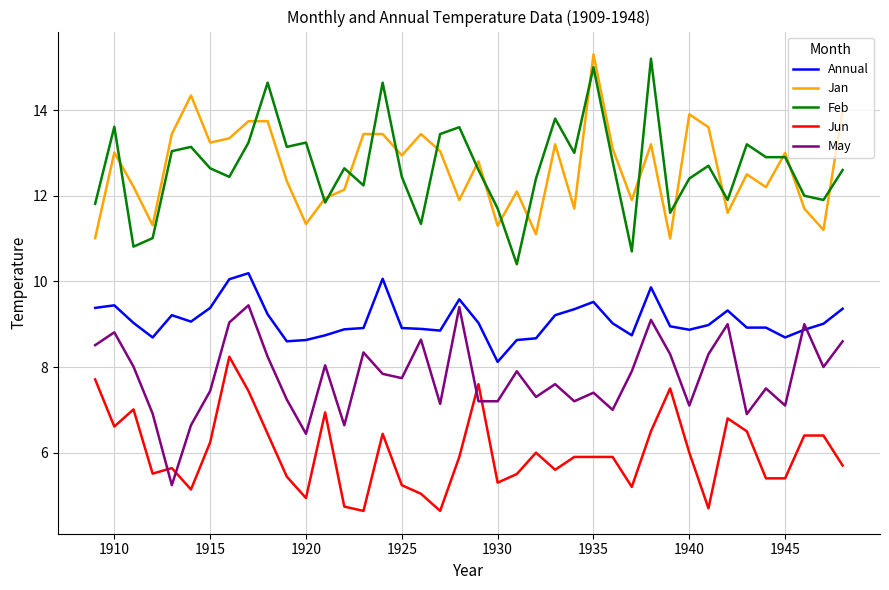

True or false: Annual and Jun cross at least once.

False